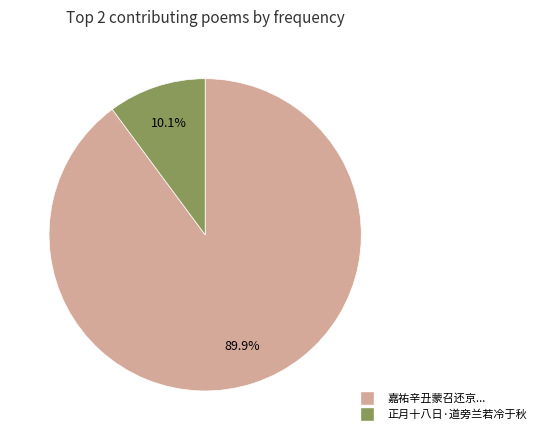

Which slice represents more than half of the pie?

嘉祐辛丑蒙召还京...